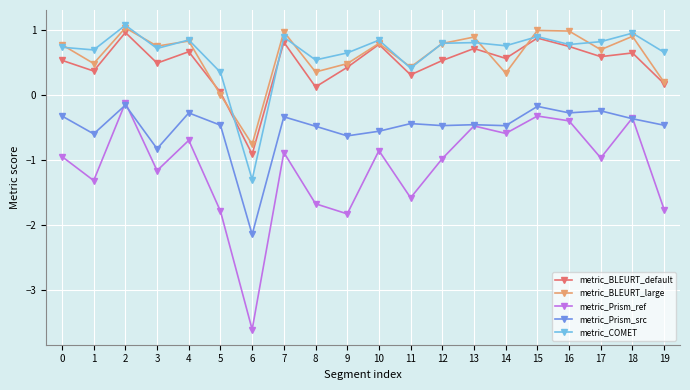

What is the lowest value of the metric_Prism_src series?

-2.1